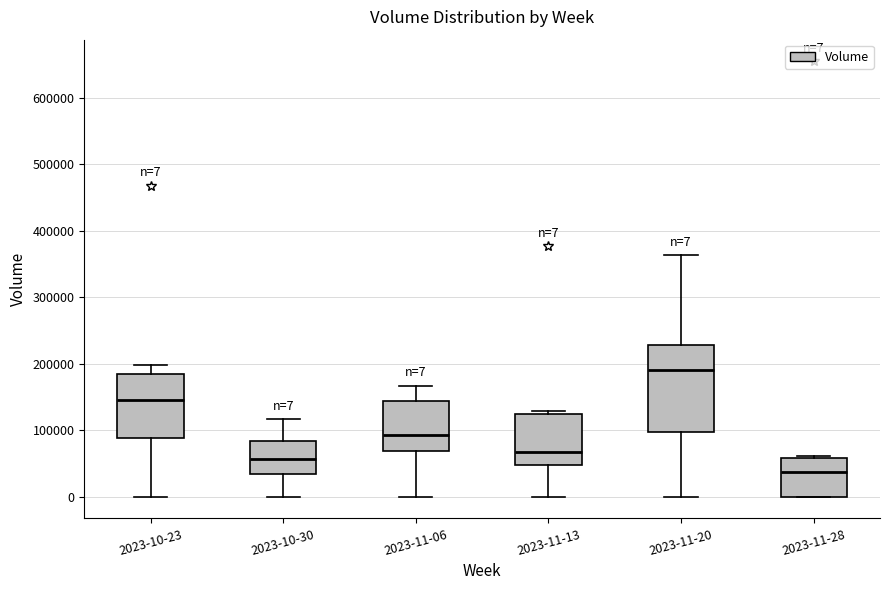

Which box has the highest median line?

2023-11-20